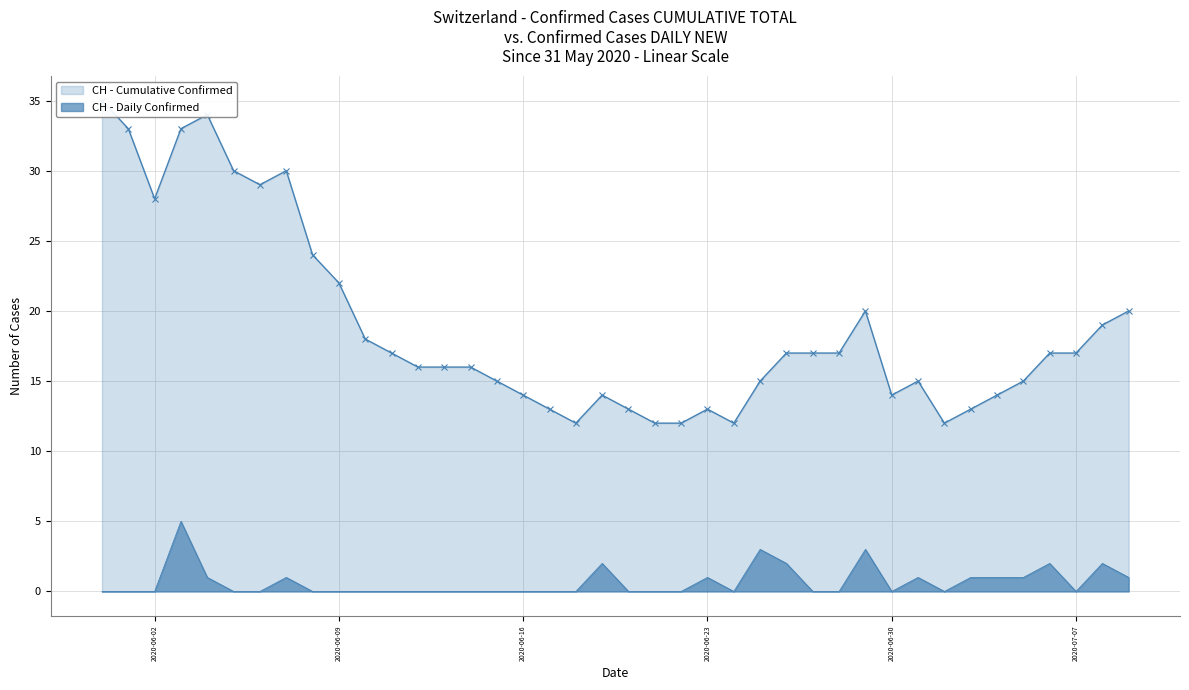

What is the average value?

19